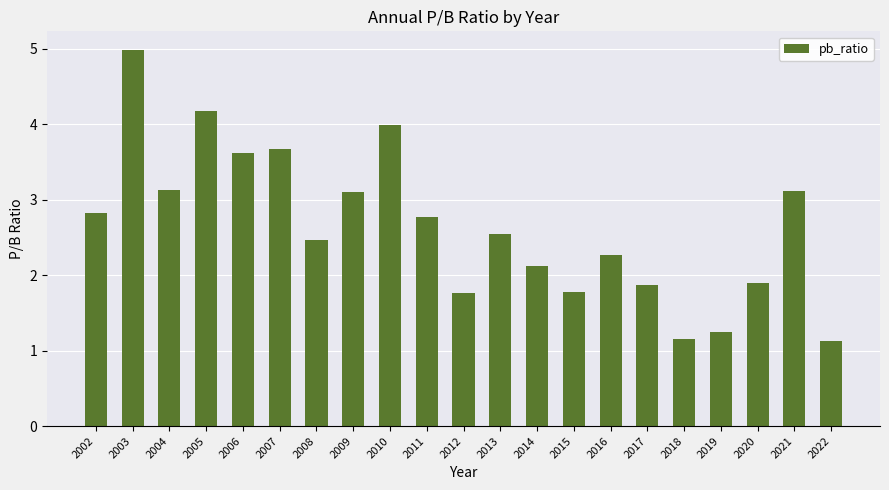

Where does the data first go above 2?

2002